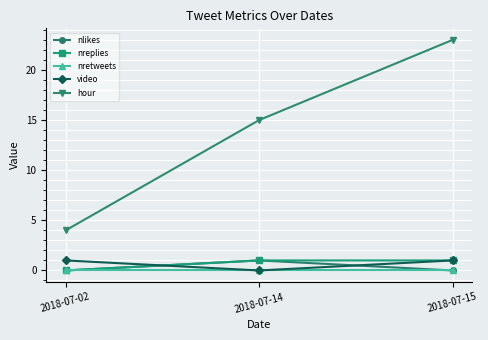

Which series changed the most between 2018-07-02 and 2018-07-15?

hour